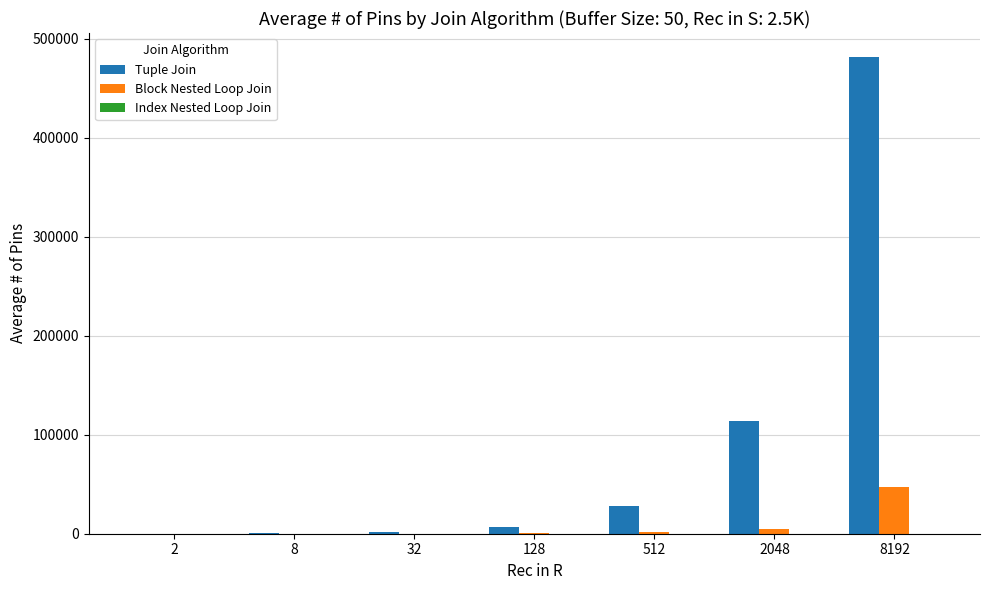

What is the sum of all Tuple Join values?

632989